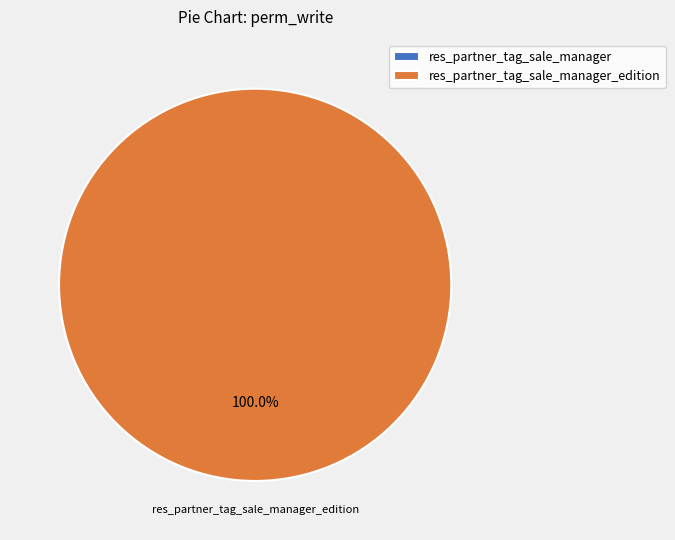

How many segments does this pie chart have?

2